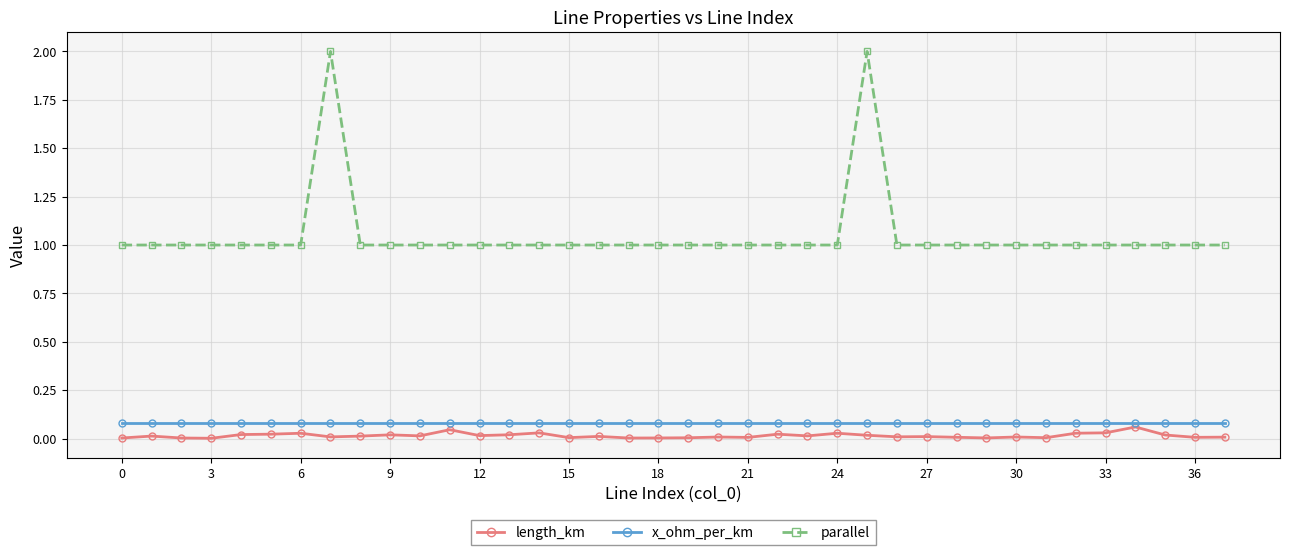

Count the number of categories in the chart.

38